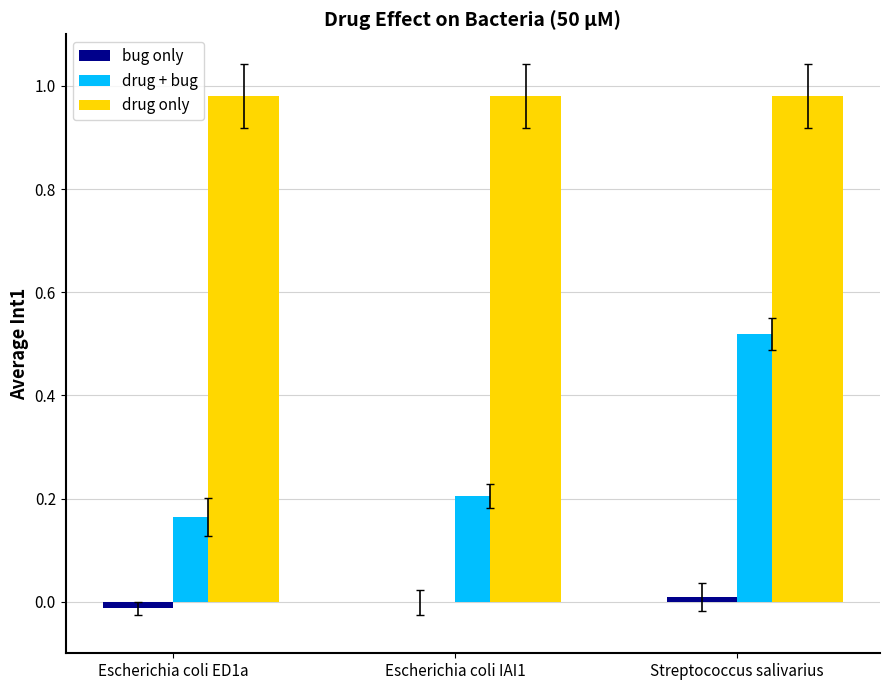

Which series has the largest total across all categories?

drug only